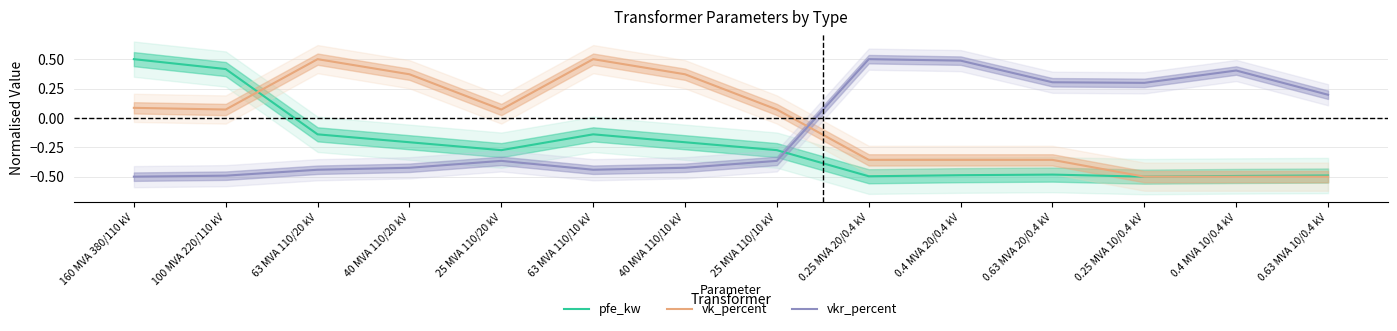

What is the total value across all series at 0.63 MVA 10/0.4 kV?

-0.8